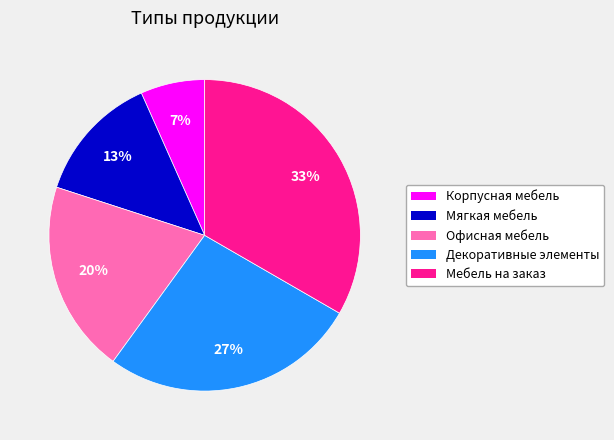

Is the sum of Декоративные элементы and Корпусная мебель greater than half?

No